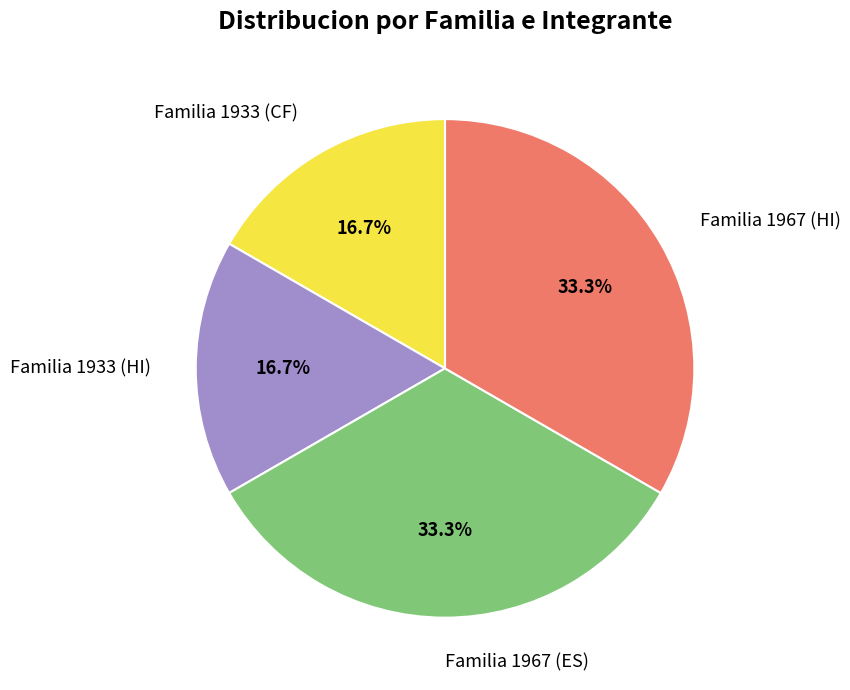

True or false: Familia 1967 (HI) accounts for 18% of the total.

False